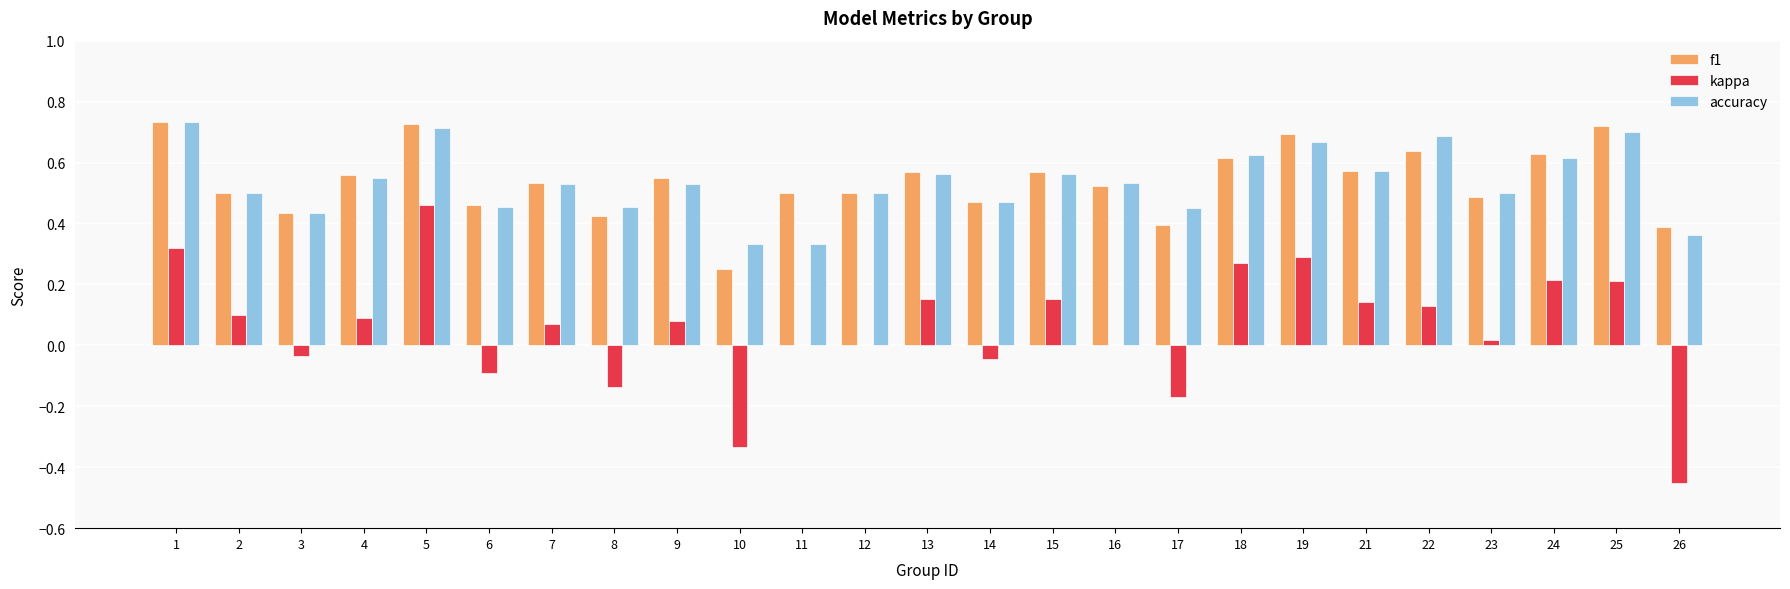

Between 3 and 24, which series saw the biggest shift?

kappa